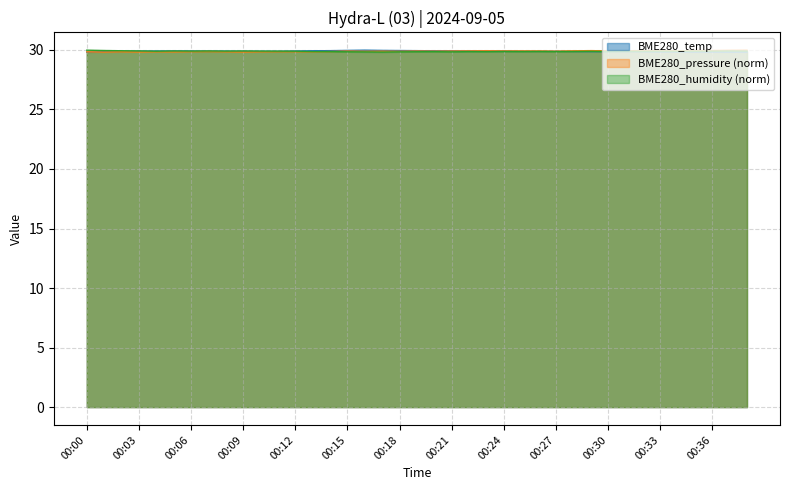

How many times do BME280_temp and BME280_pressure cross each other?

2